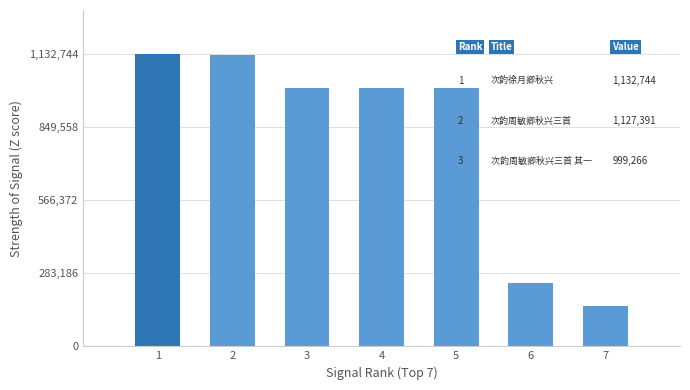

Count the number of categories in the chart.

7